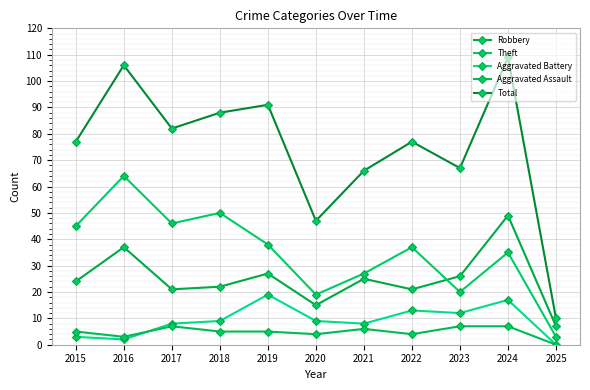

True or false: Total and Robbery cross at least once.

False